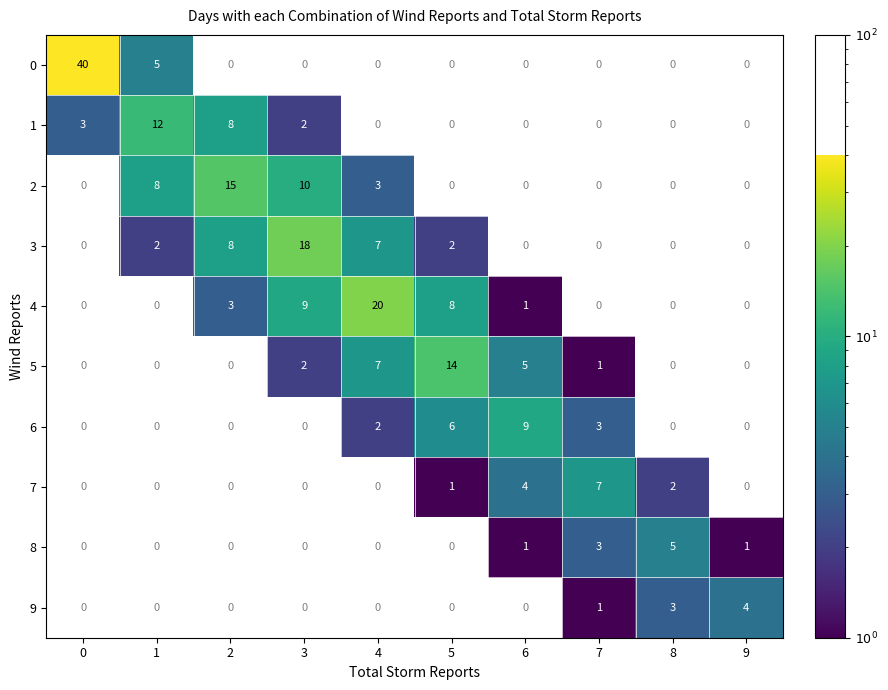

True or false: 7 has a value of 3 at 8.

False